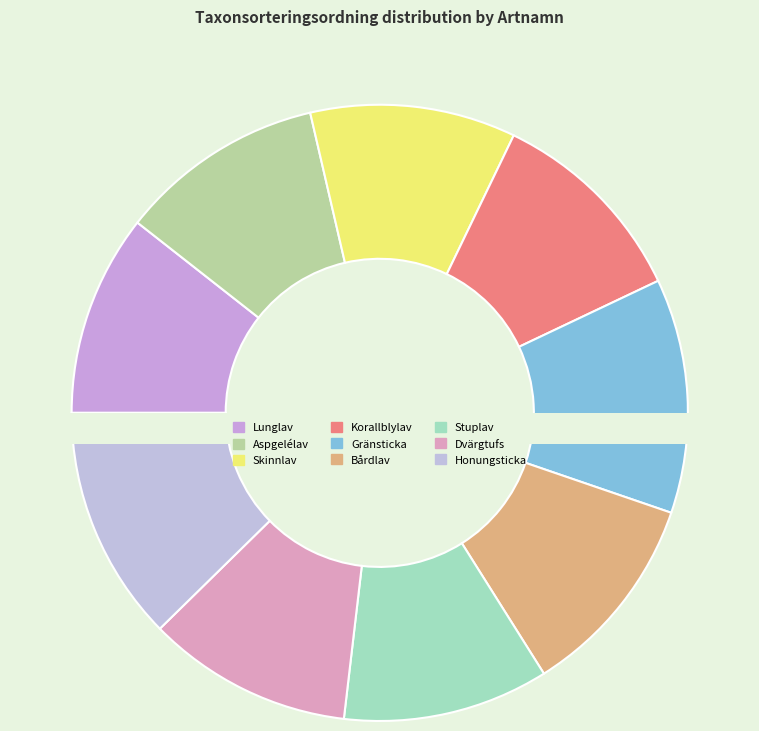

To the nearest percent, what percentage of the pie is Skinnlav?

11%